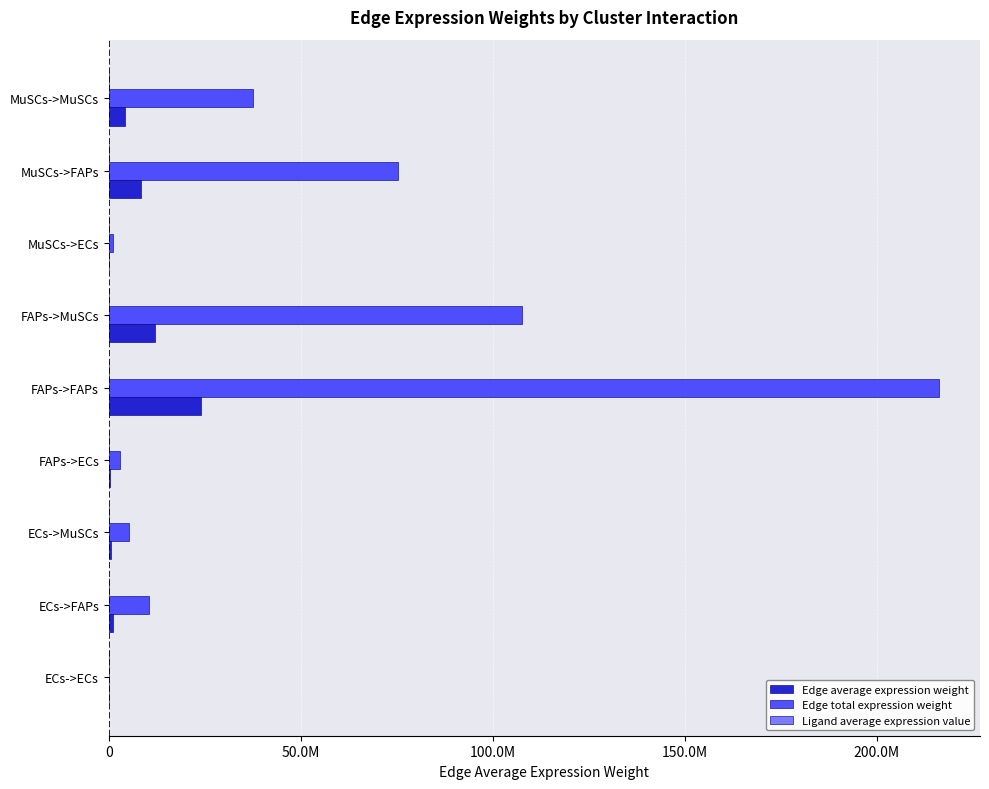

What is the maximum value for Edge average expression weight?

24007546.4